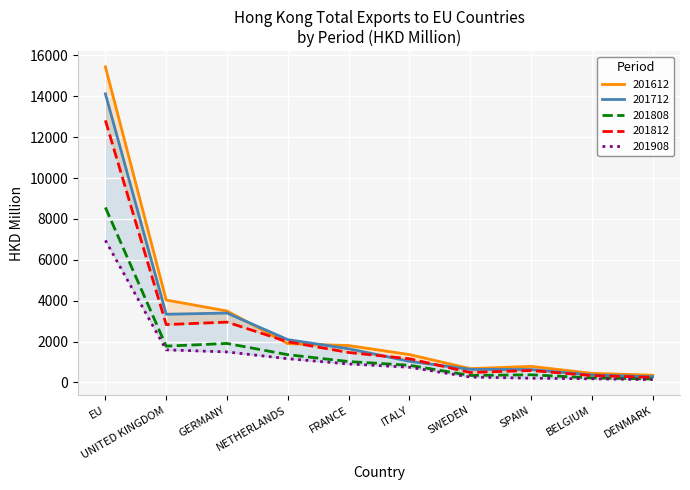

In 201712, how many points are lower than both neighbors (excluding endpoints)?

1